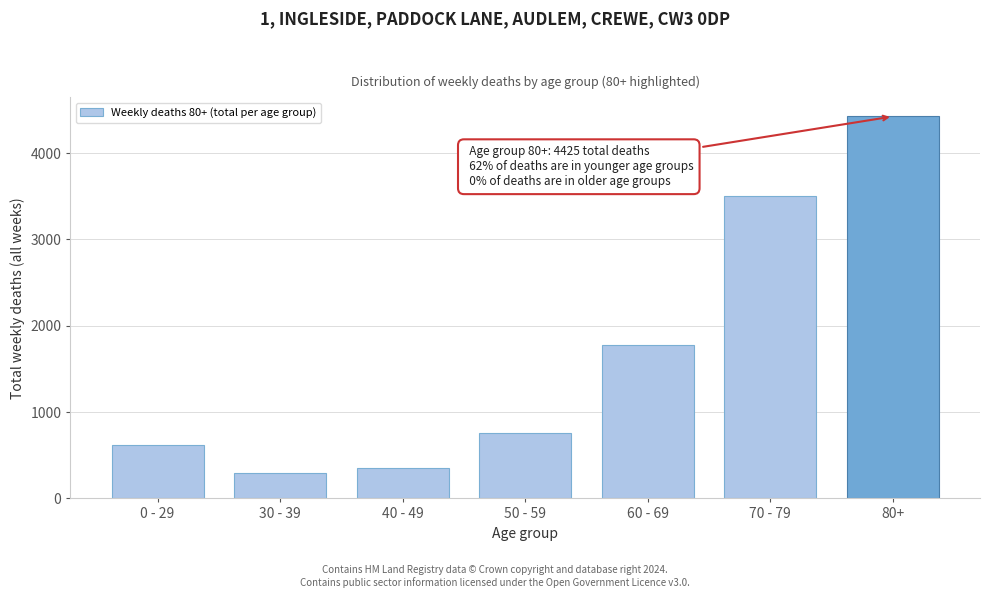

Reading right to left, what are all the values shown in this chart?

80+=4425	70 - 79=3505	60 - 69=1775	50 - 59=757	40 - 49=348	30 - 39=300	0 - 29=617